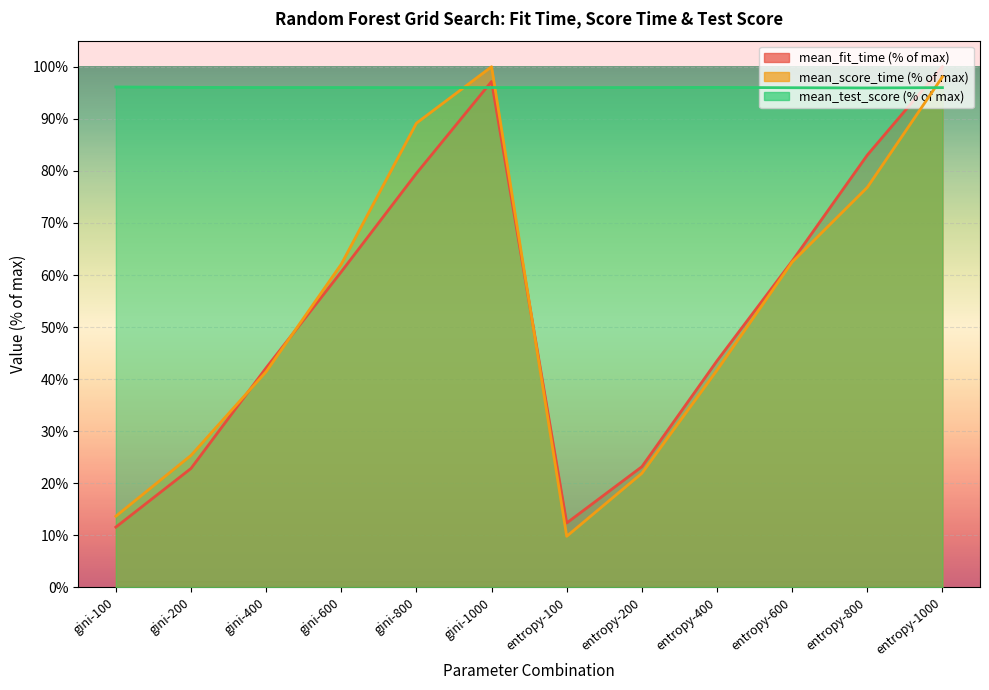

Where do mean_score_time and mean_test_score first cross each other?

gini-800 and gini-1000